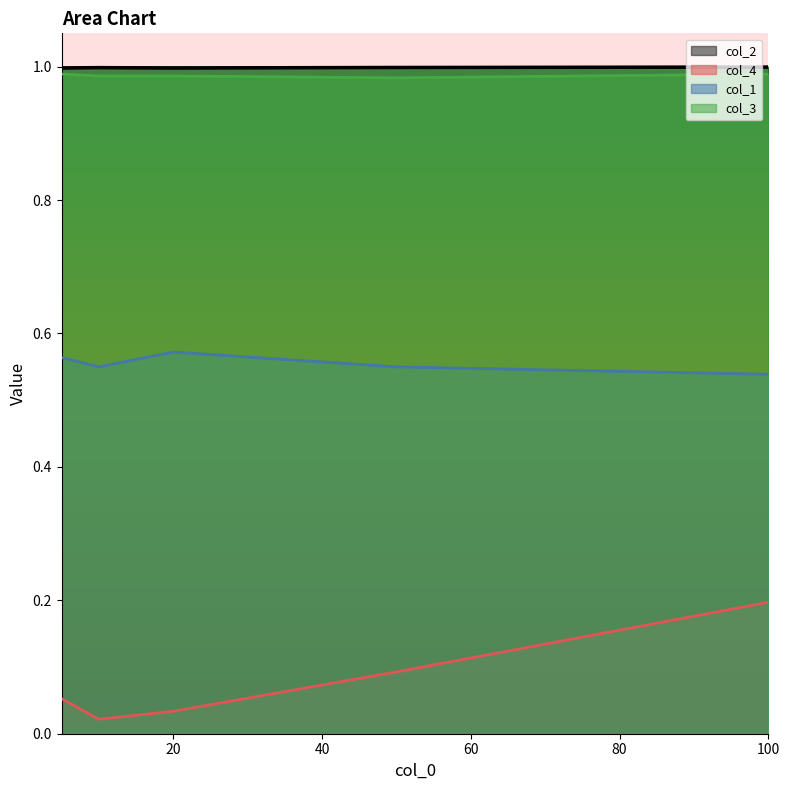

What is the value of the col_3 point at the 1st from the left?

1.0